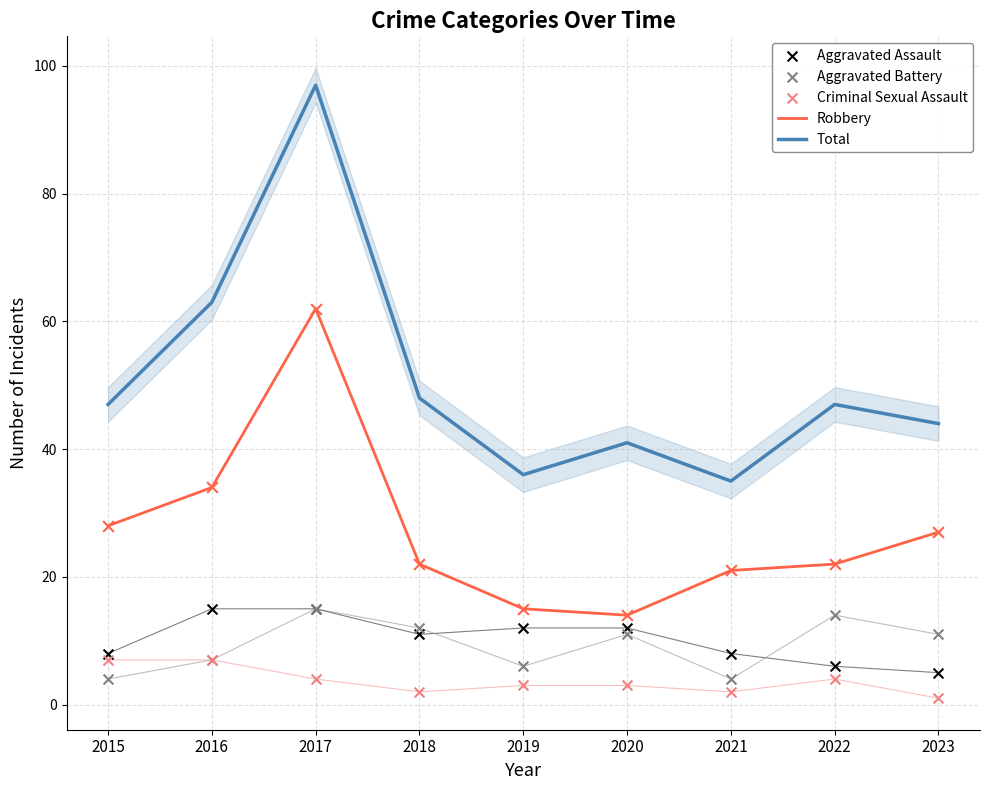

Which series has the largest total across all categories?

Total